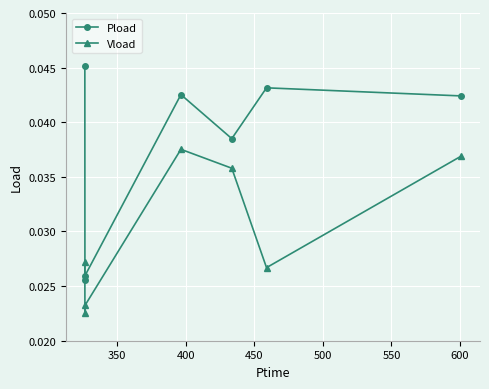

Rank the series by their maximum value, from highest to lowest.

Pload, Vload